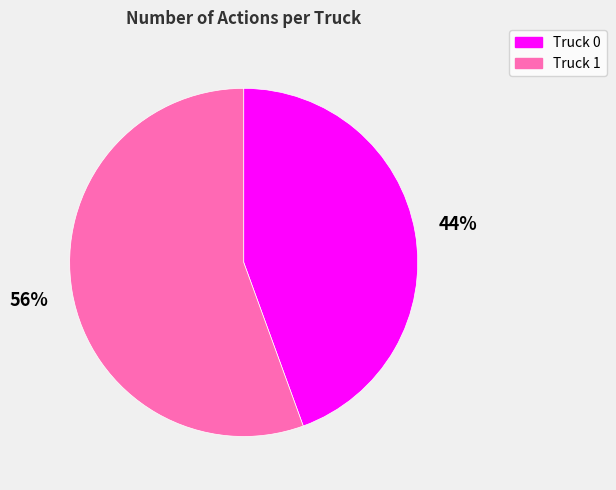

Count the number of slices in the pie.

2